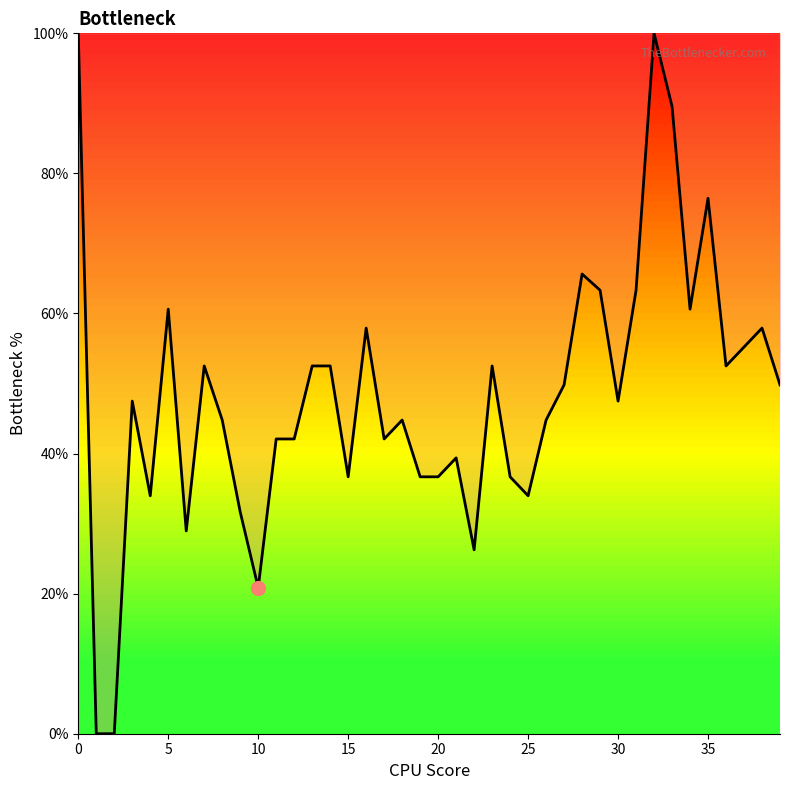

What is the sum of all values?

1930.1